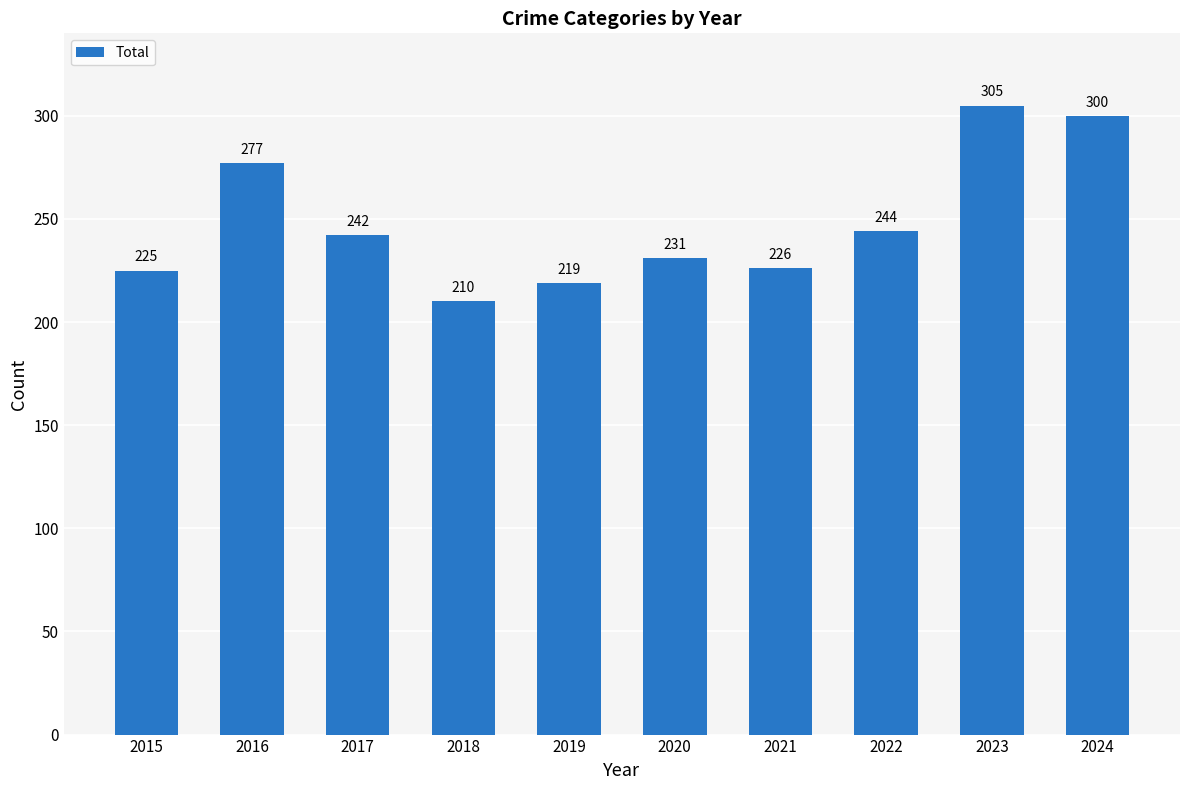

Are the bars horizontal?

No